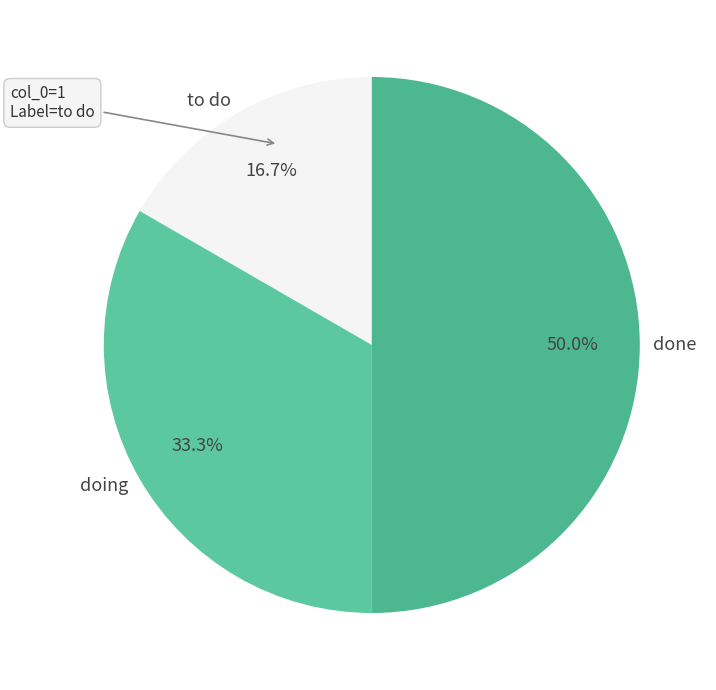

Does to do account for over 50% of the chart?

No